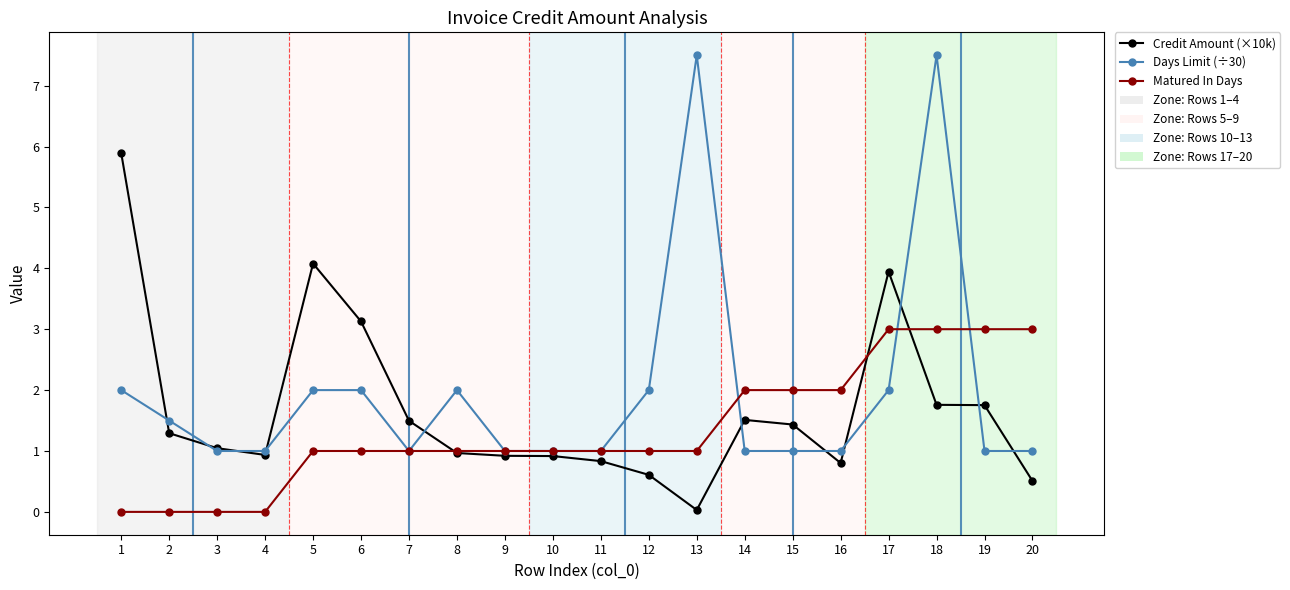

How many lines are shown in the chart?

3